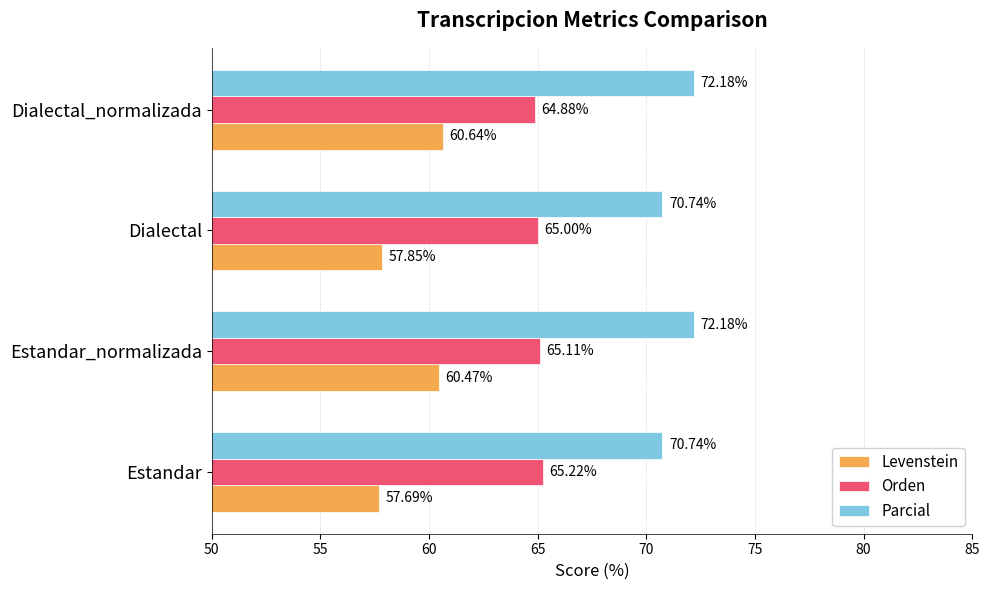

What is the difference between the maximum and minimum values in the Orden series?

0.3